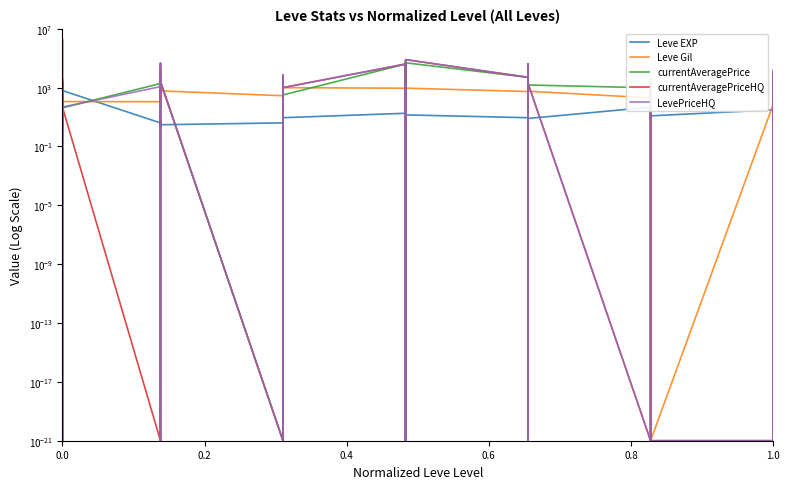

True or false: Leve Gil has more than 1 interior local peaks.

True